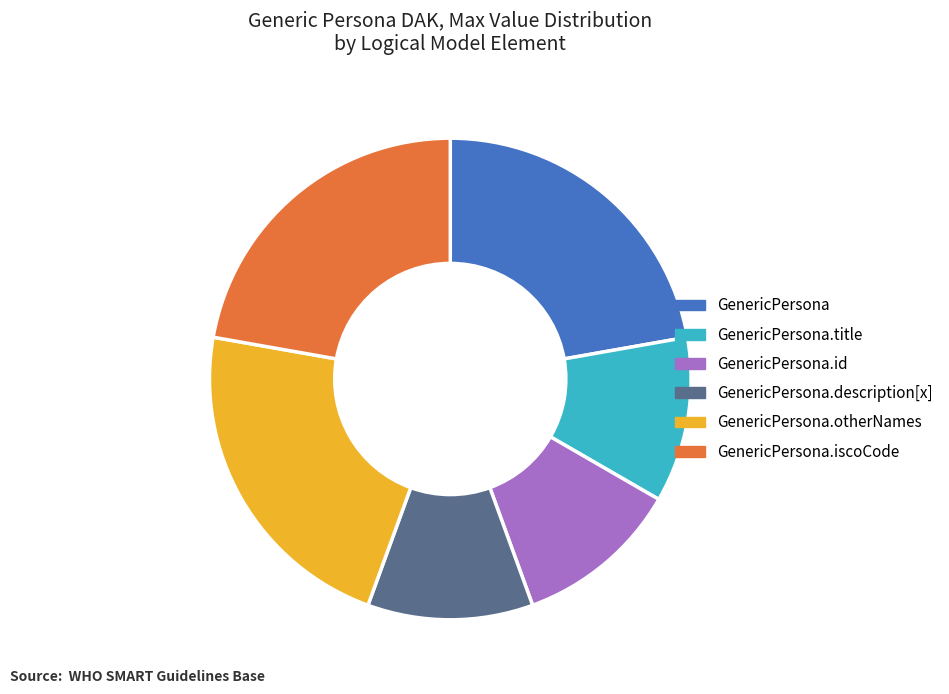

How many segments does this pie chart have?

6